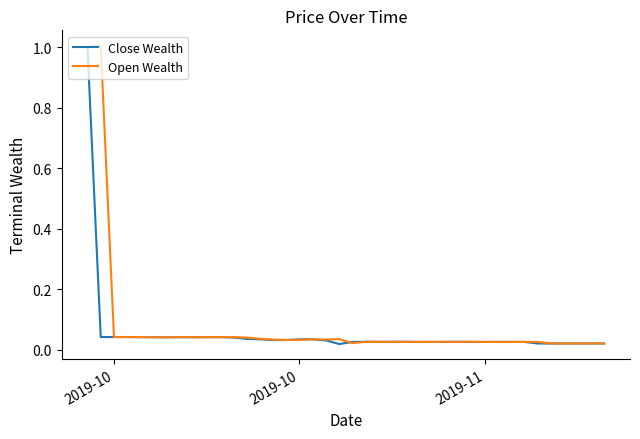

What is the greatest value displayed?

1.0